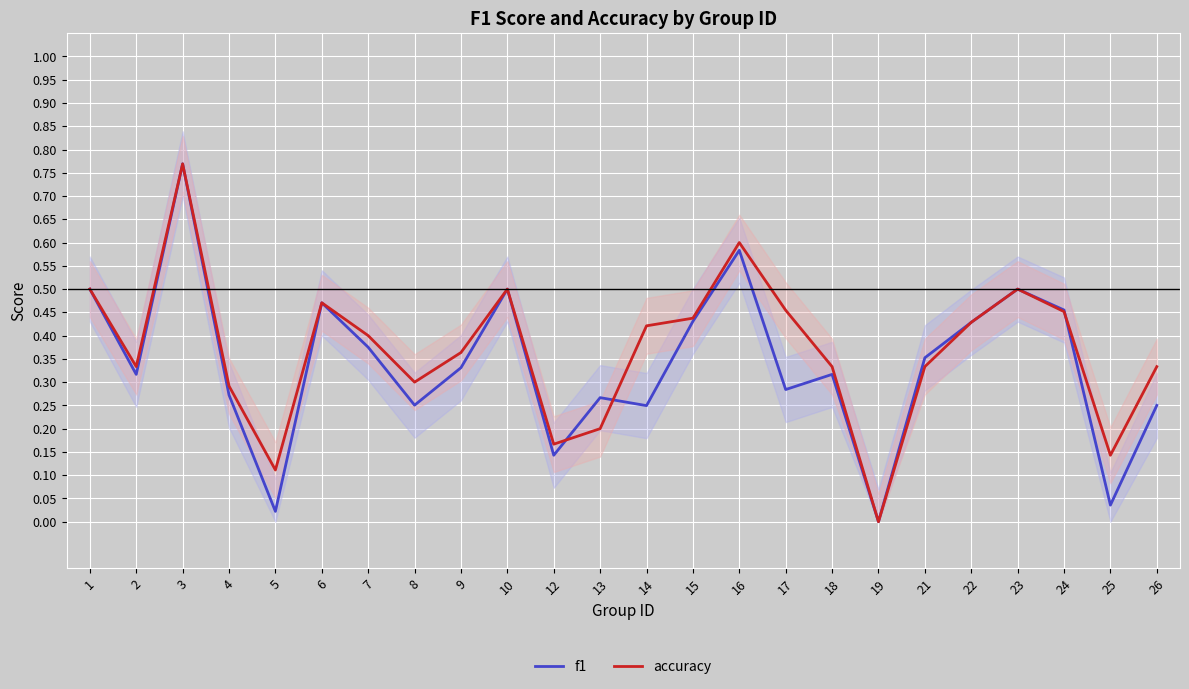

At how many categories does at least one series exceed 0?

23